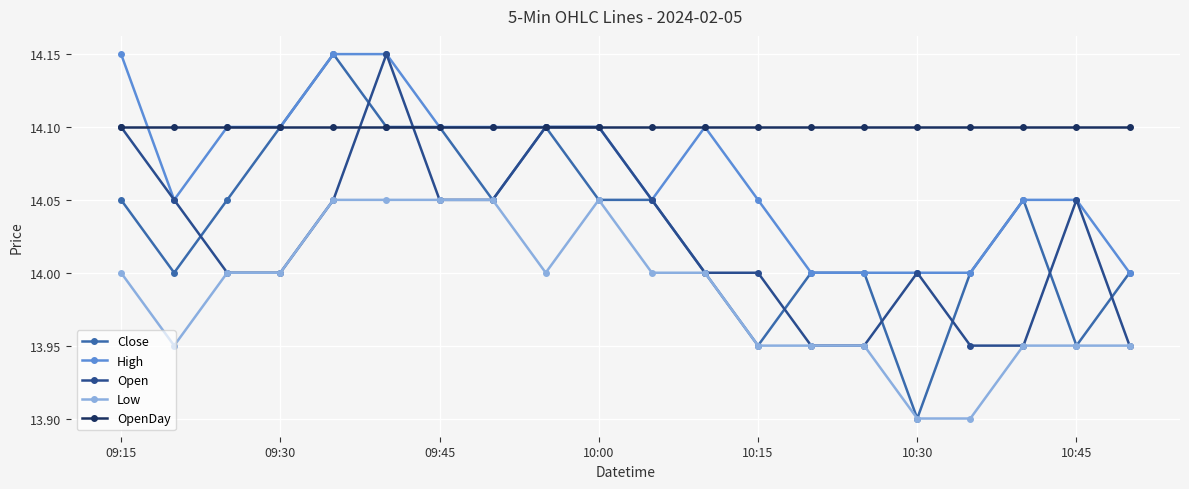

Count the number of categories in the chart.

20